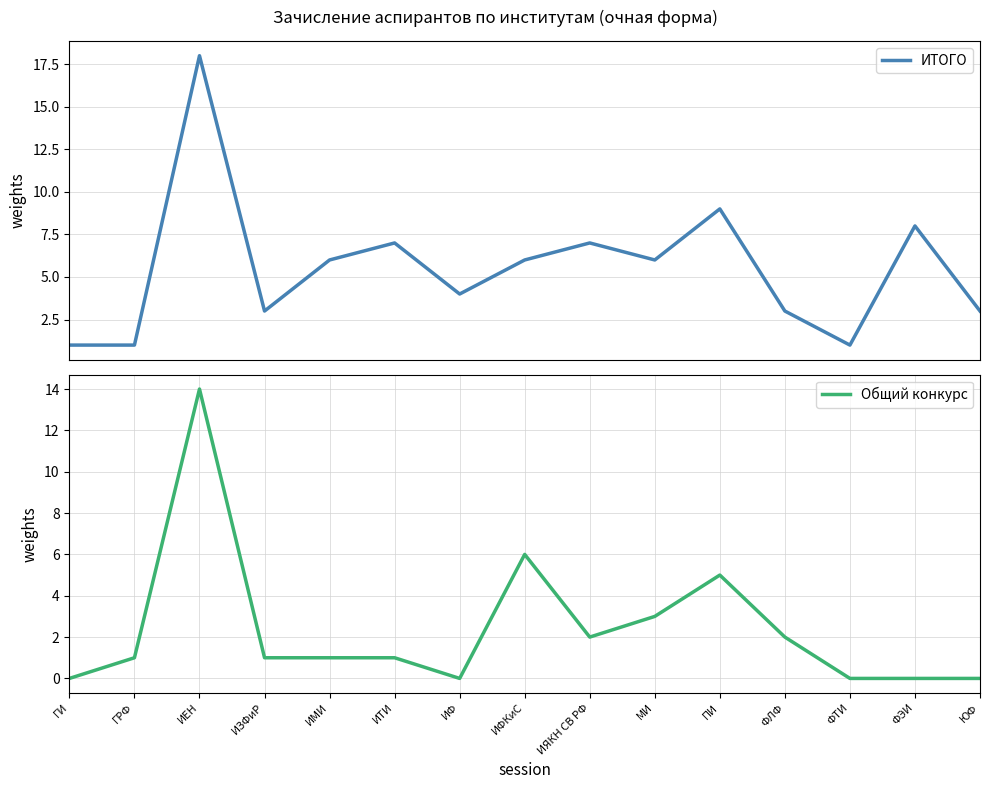

Which series has the largest total across all categories?

ИТОГО